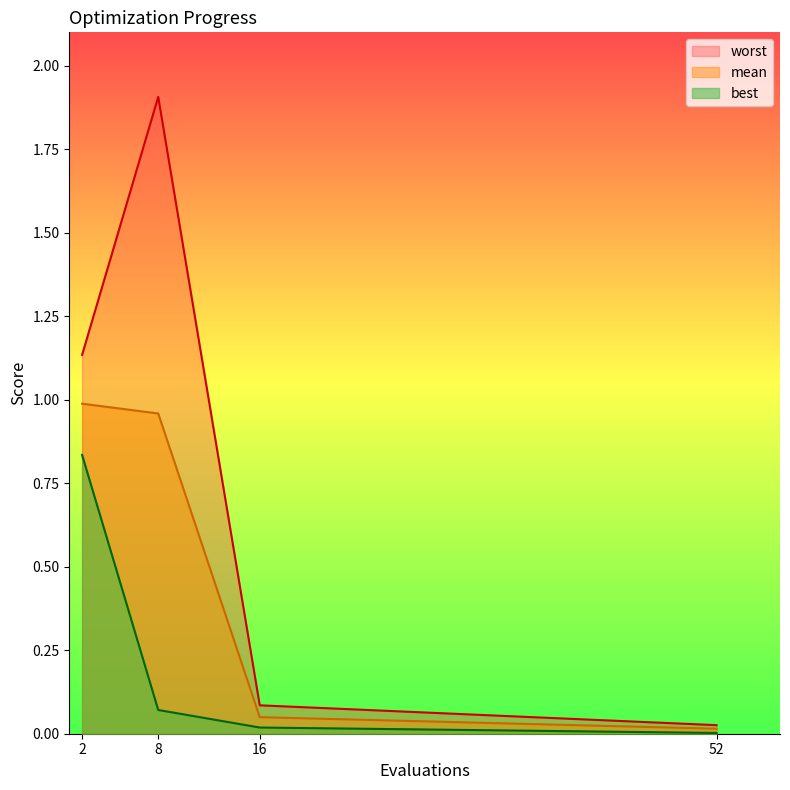

What is the sum of all worst values?

3.2